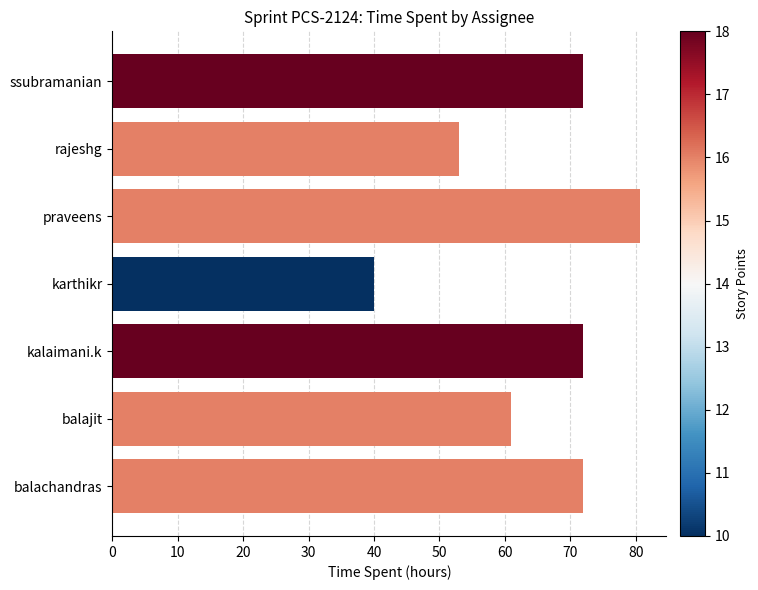

What is the sum of all values?

450.7